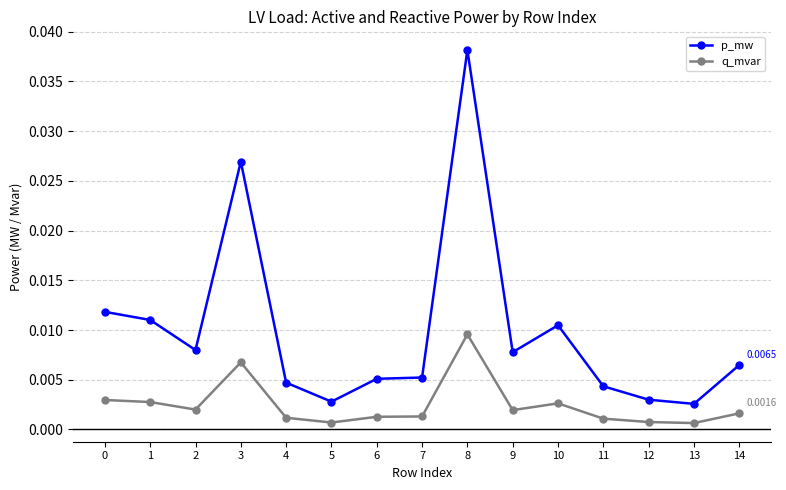

At which category is the sum across all series the highest?

8